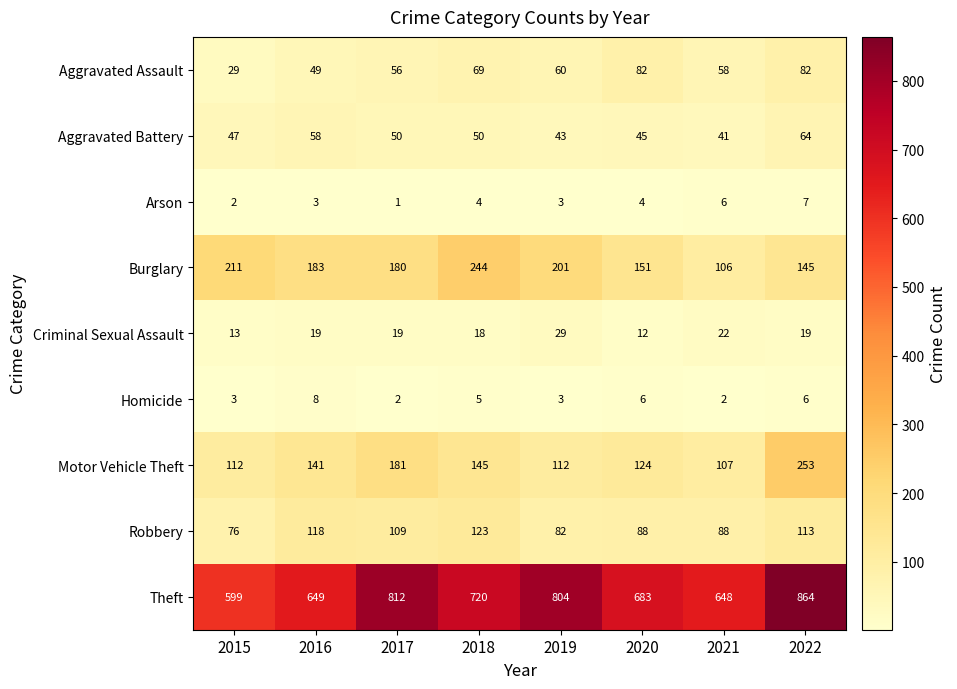

What is the maximum value shown in the chart?

864